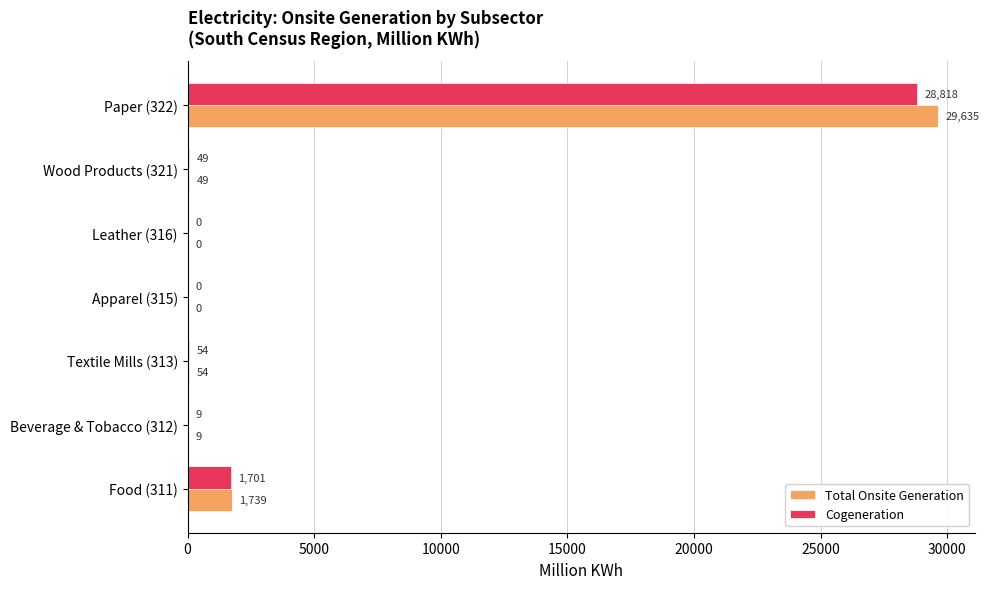

What is the sum of the Total Onsite Generation values at Beverage & Tobacco (312) and Apparel (315)?

9